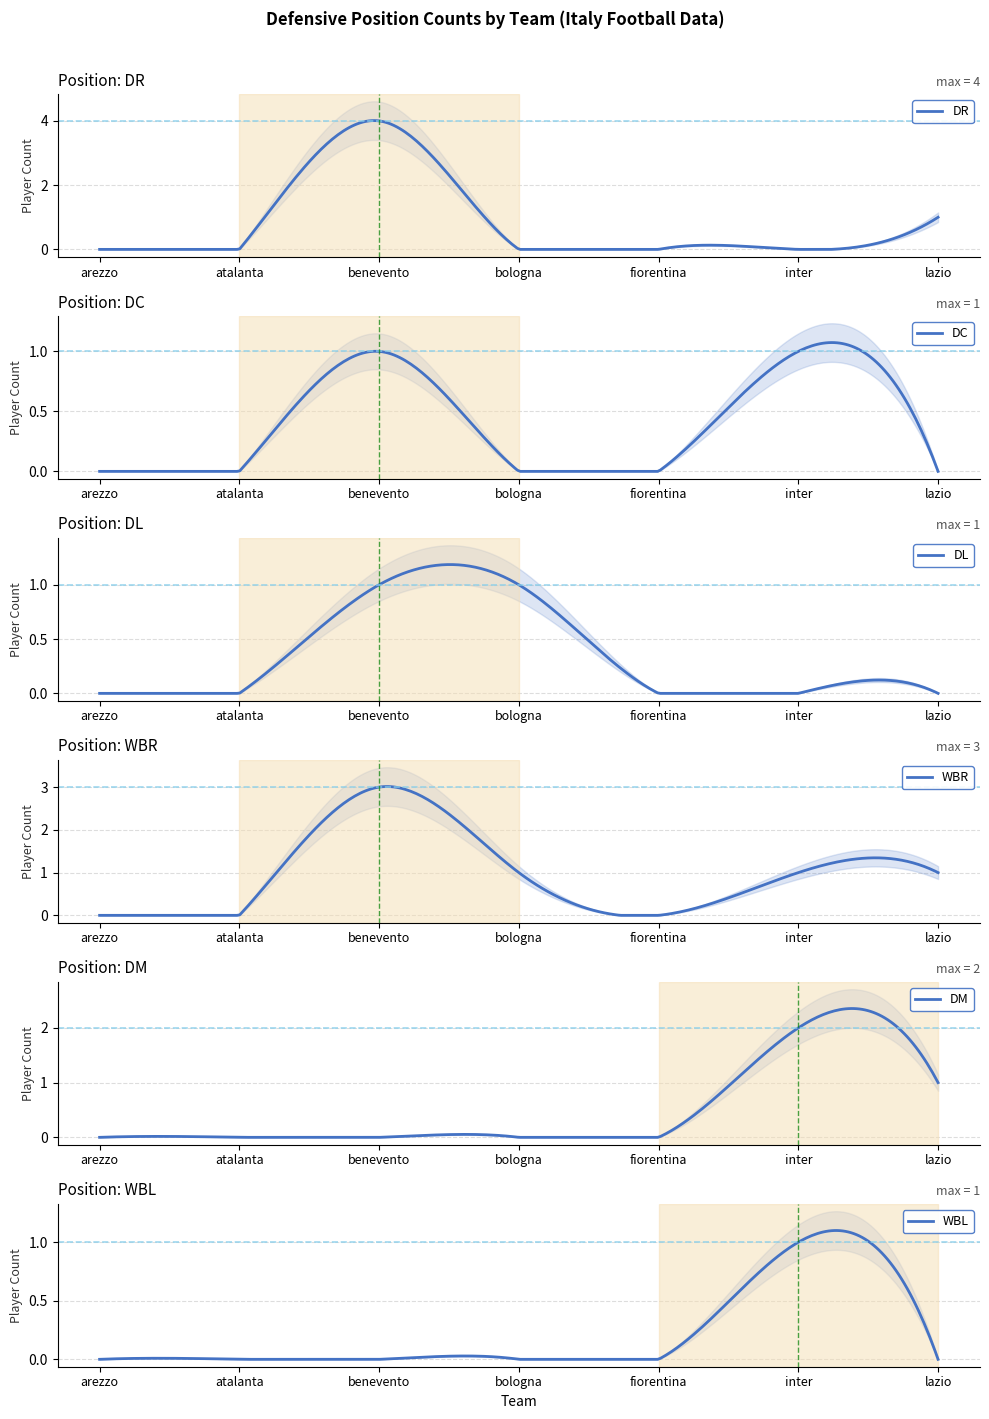

Which series has the largest total across all categories?

WBR